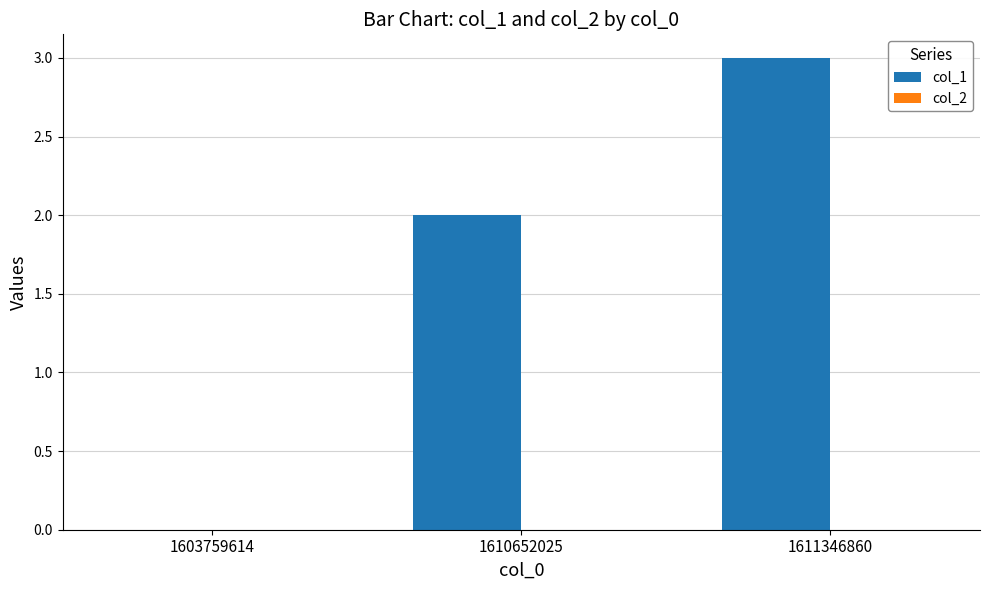

What is the sum of the values at 1611346860 and 1610652025?

5